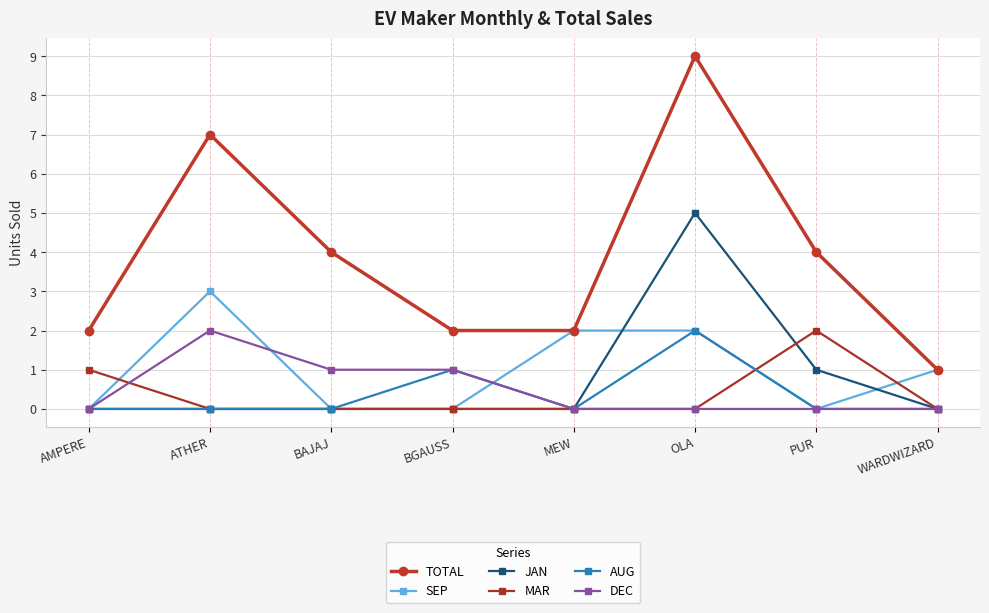

What is the spread (max minus min) of values at BAJAJ?

4